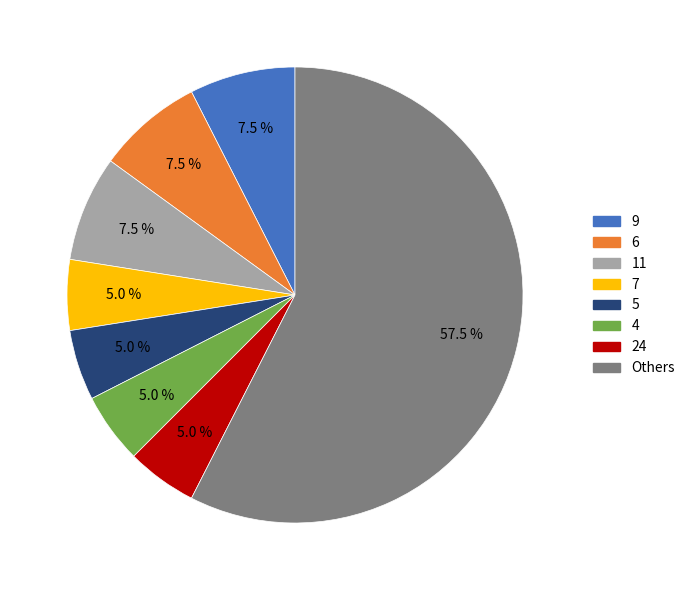

Count the number of slices in the pie.

8